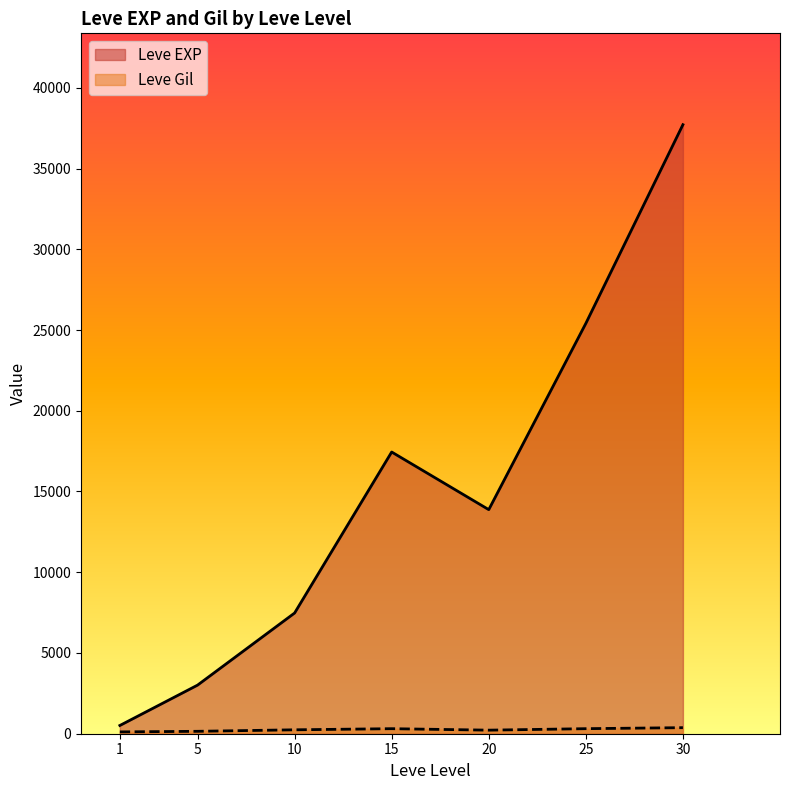

Between 15 and 20, which series saw the biggest shift?

Leve EXP